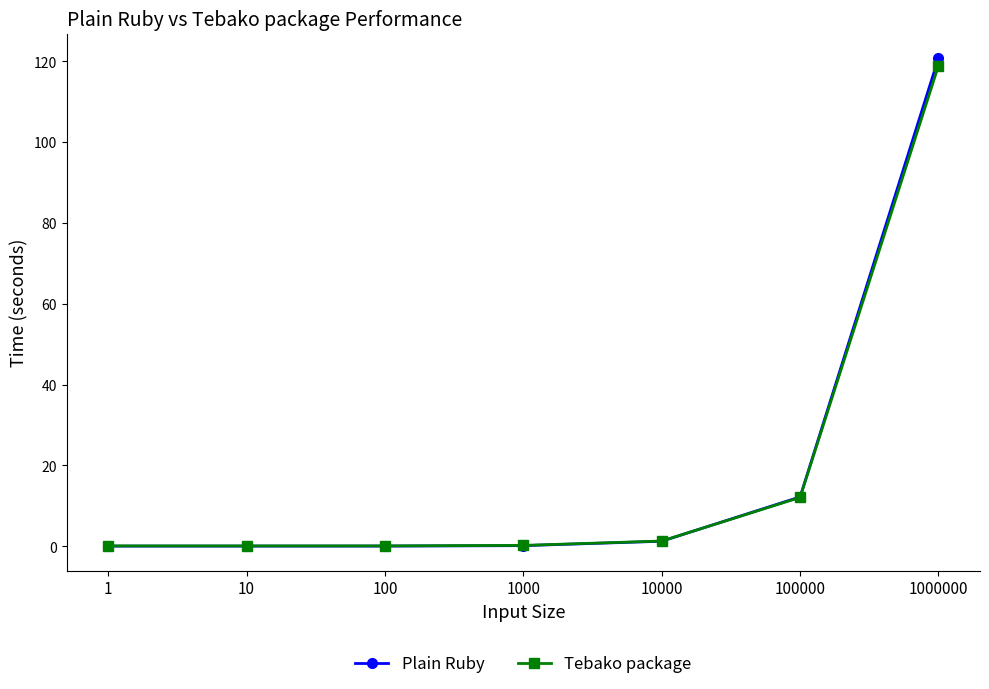

The value of Tebako package at 100000 is 21.1. True or false?

False